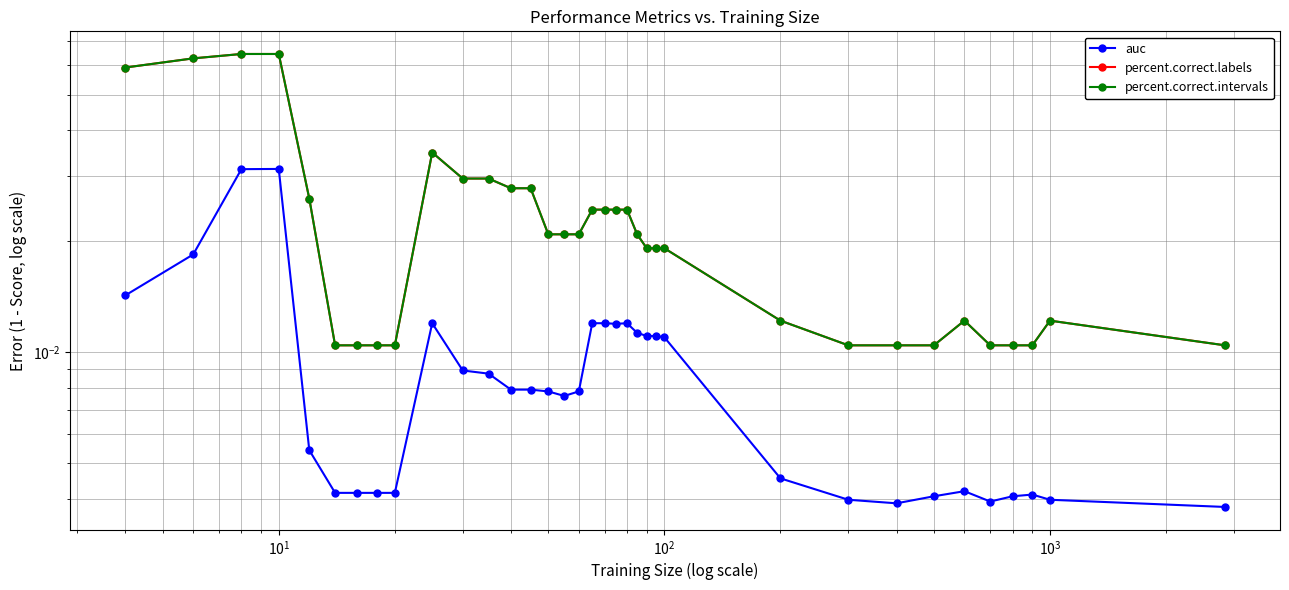

True or false: percent.correct.intervals has more than 0 points higher than both neighbors.

True